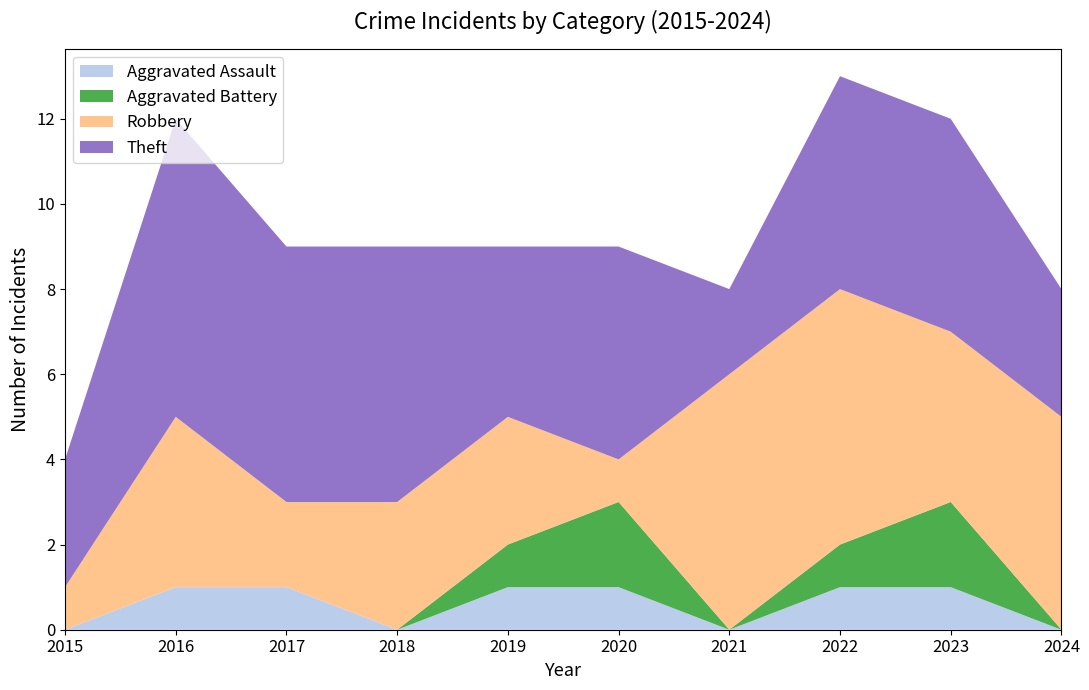

Reading left to right, transcribe all the data shown in this chart.

Aggravated Assault: 0	1	1	0	1	1	0	1	1	0
Aggravated Battery: 0	0	0	0	1	2	0	1	2	0
Robbery: 1	4	2	3	3	1	6	6	4	5
Theft: 3	7	6	6	4	5	2	5	5	3